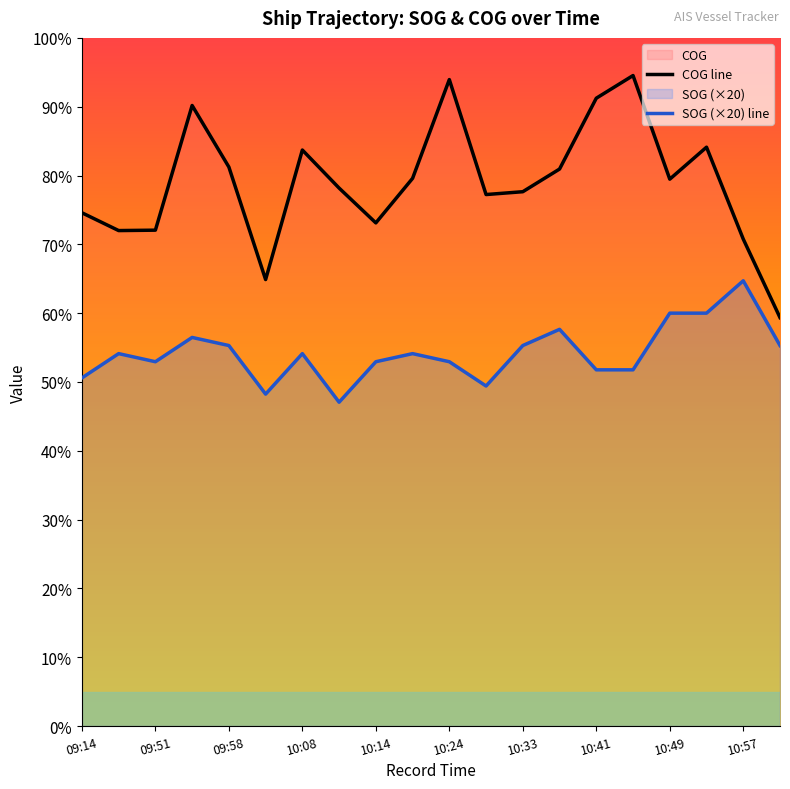

Is the value of SOG (×20) line at 13 greater than the value of COG line at 19?

No